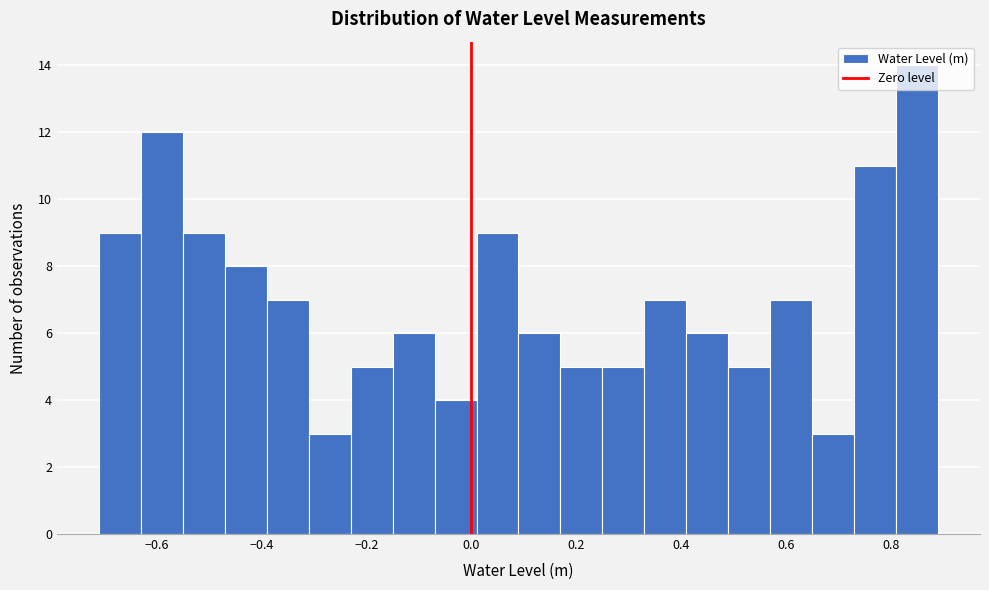

Which range on the x-axis has the tallest bar?

0.81 to 0.89